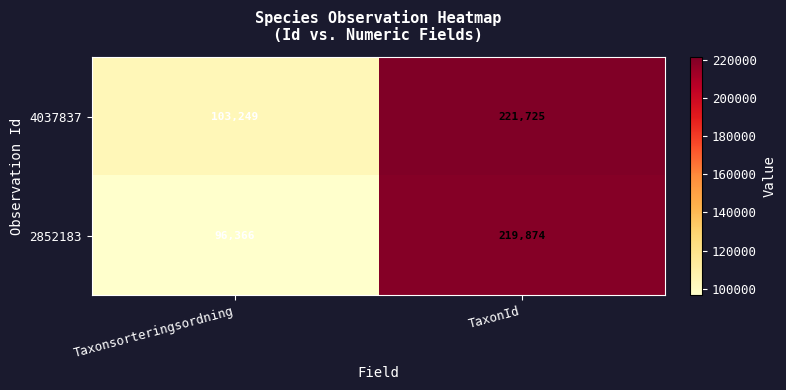

Rank the categories by 2852183 value from lowest to highest.

Taxonsorteringsordning, TaxonId